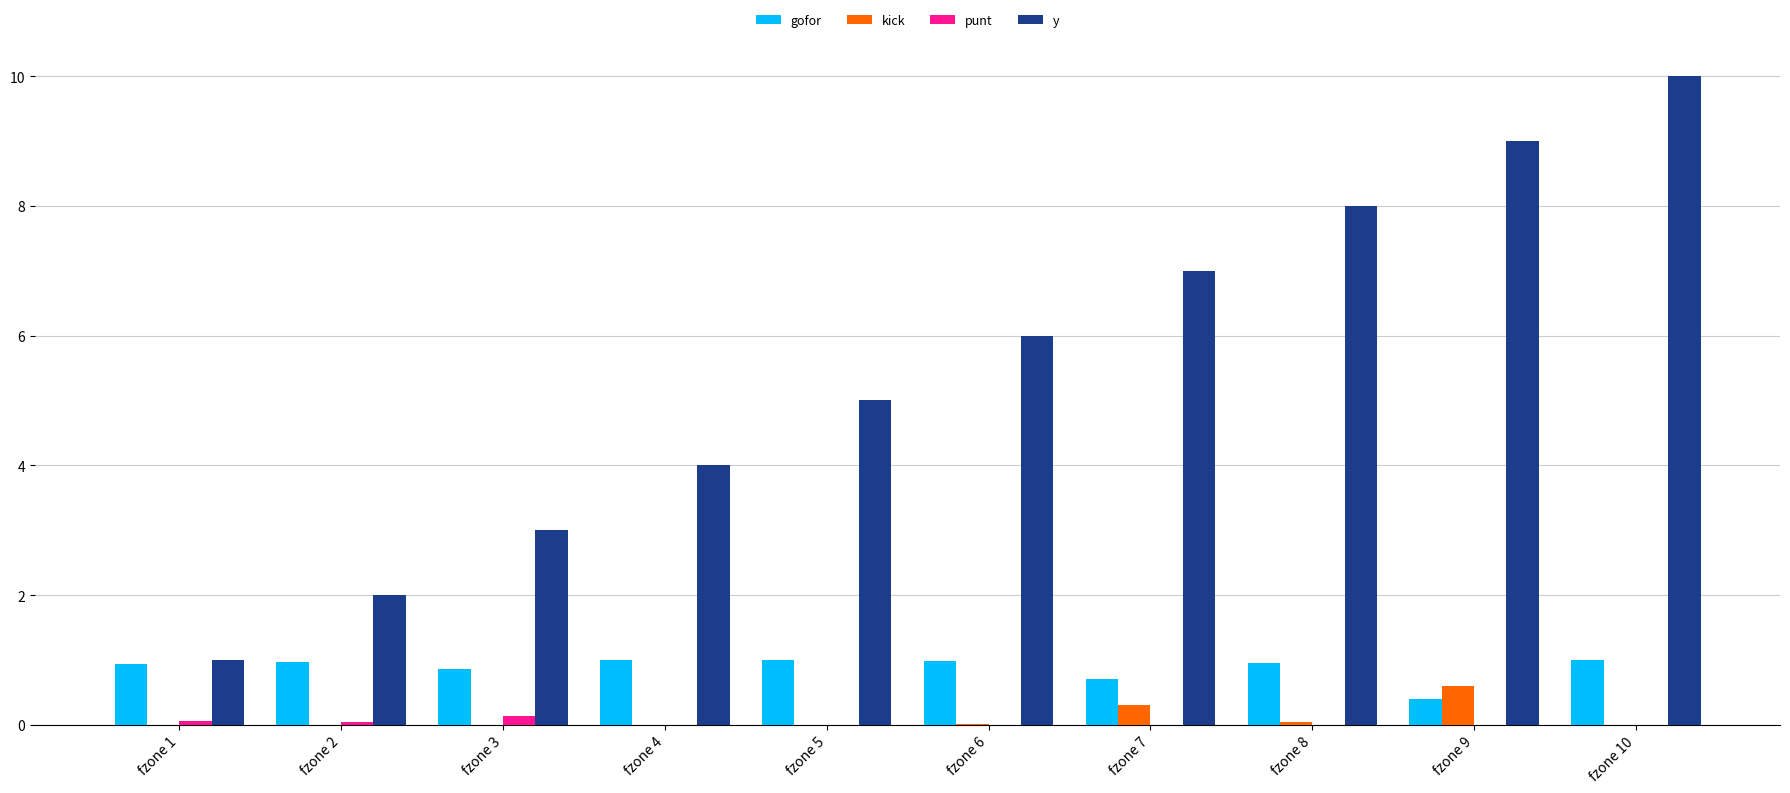

Which series has the widest spread of values?

y